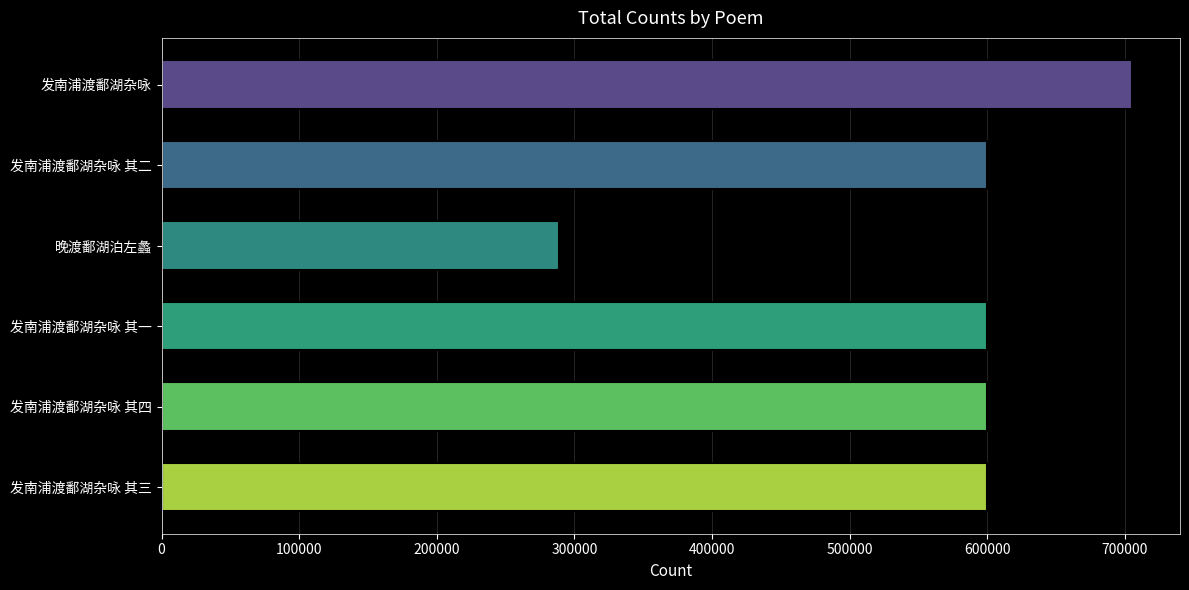

Which label corresponds to the smallest value in the chart?

晚渡鄱湖泊左蠡